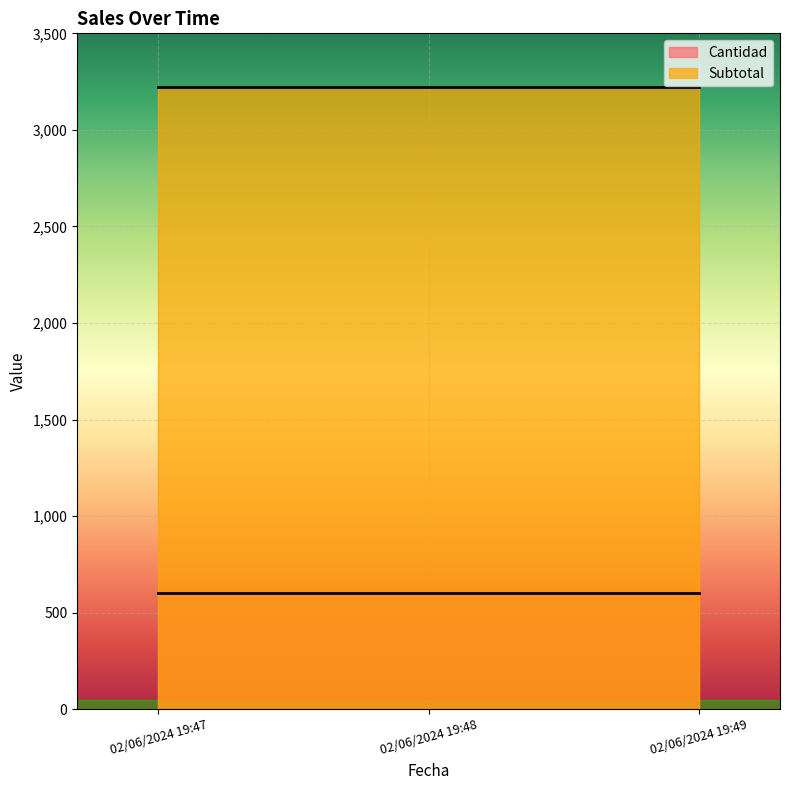

Between 02/06/2024 19:49 and 02/06/2024 19:48, which is larger?

02/06/2024 19:49